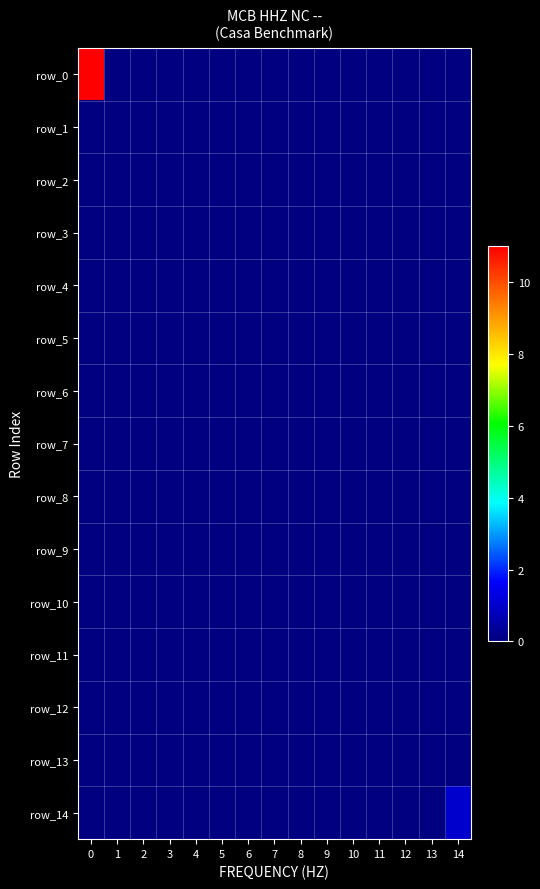

Which series has the largest range (max minus min)?

row_0